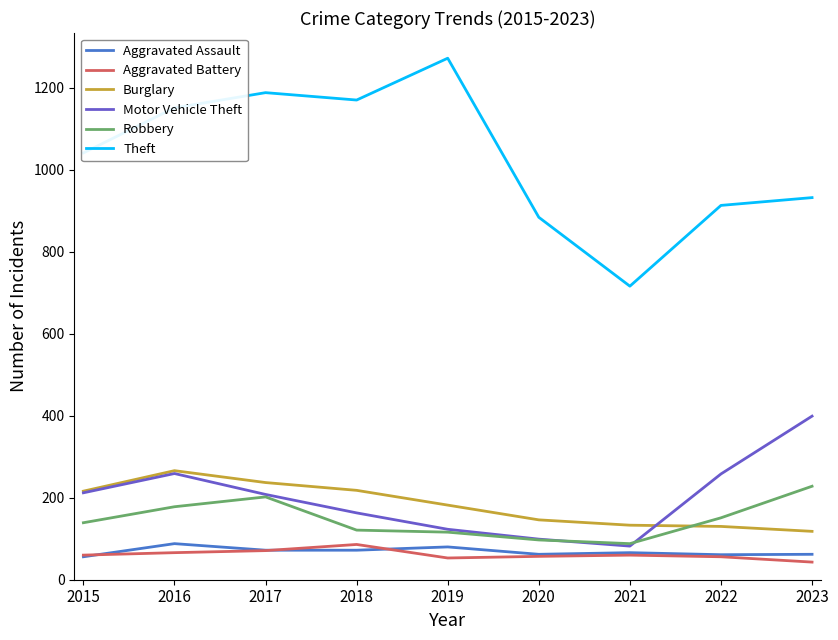

Is the value of Theft at 2018 greater than the value of Motor Vehicle Theft at 2015?

Yes